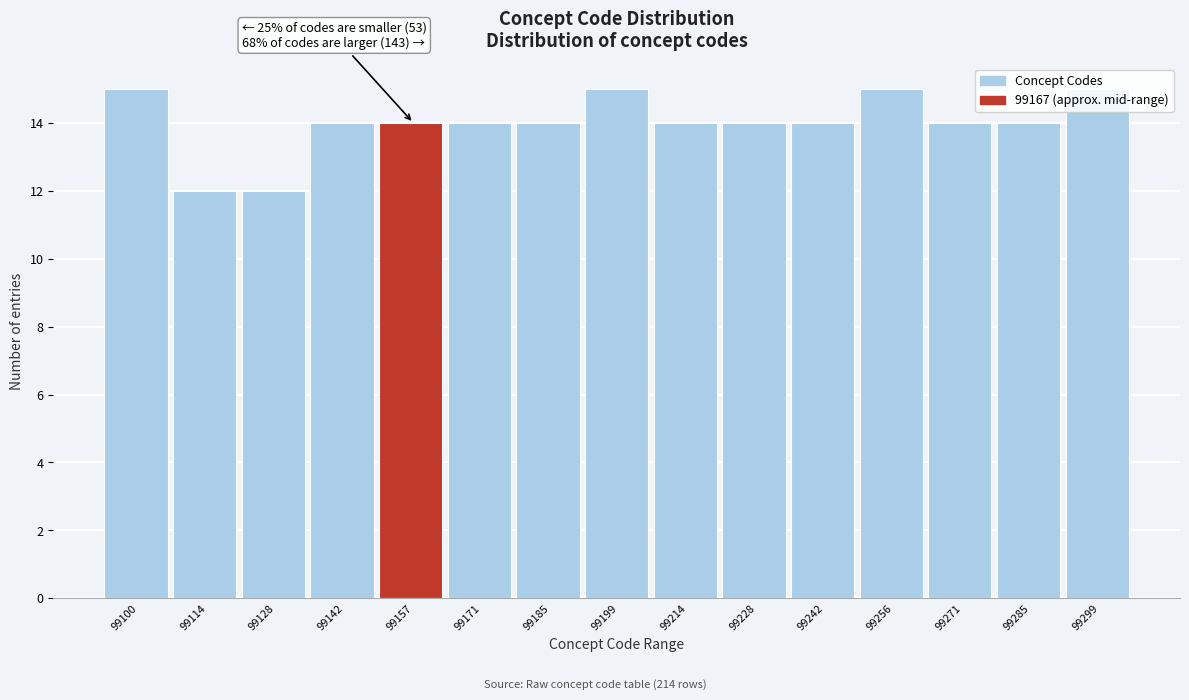

The chart shows a value of 3 at 99199. True or false?

False